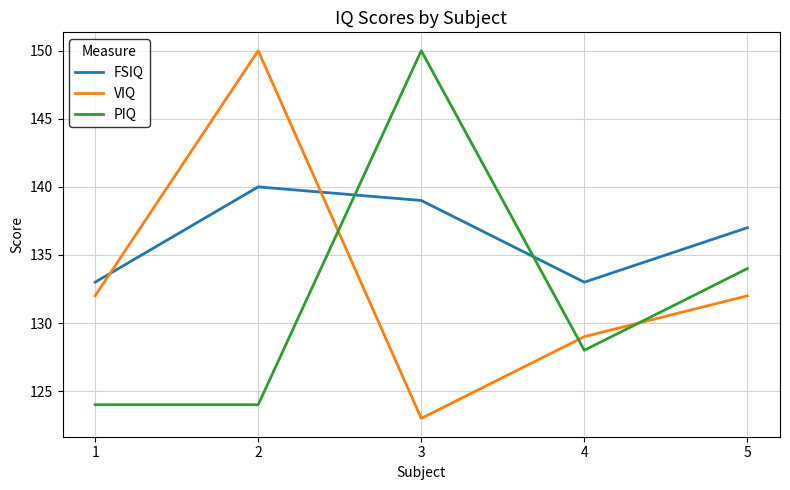

Which series has the widest spread of values?

VIQ